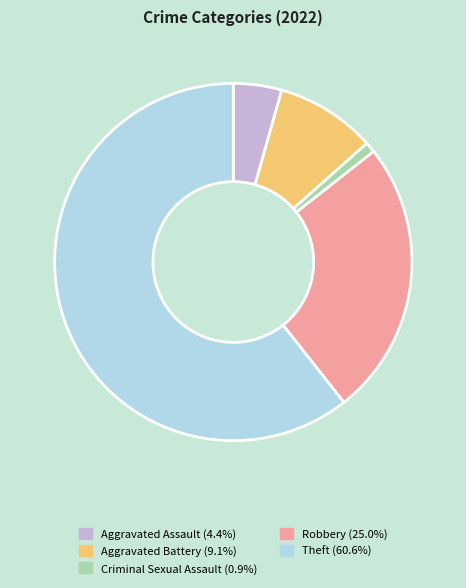

Rank the categories by value from lowest to highest.

Criminal Sexual Assault, Aggravated Assault, Aggravated Battery, Robbery, Theft